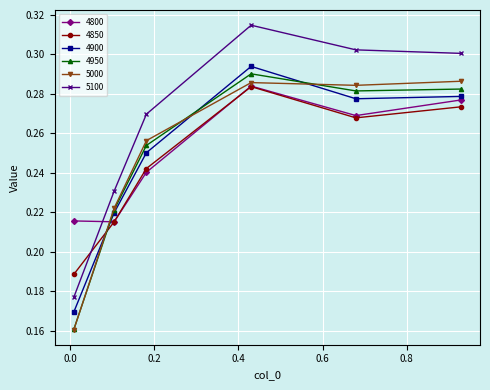

True or false: 4950 has more than 2 interior local peaks.

False